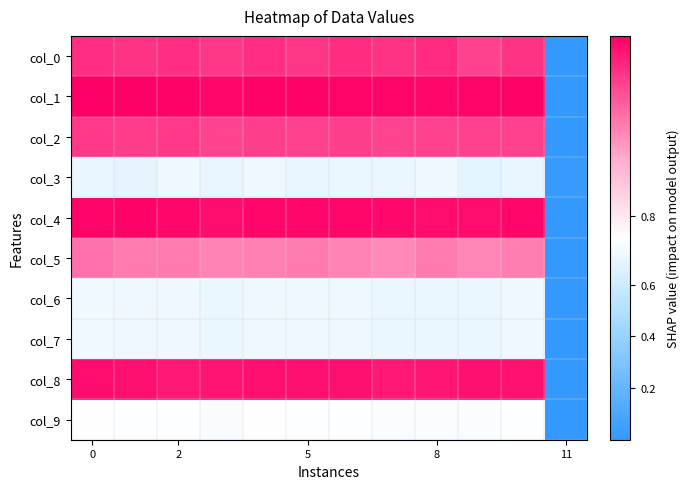

Which series has the largest total across all categories?

col_1